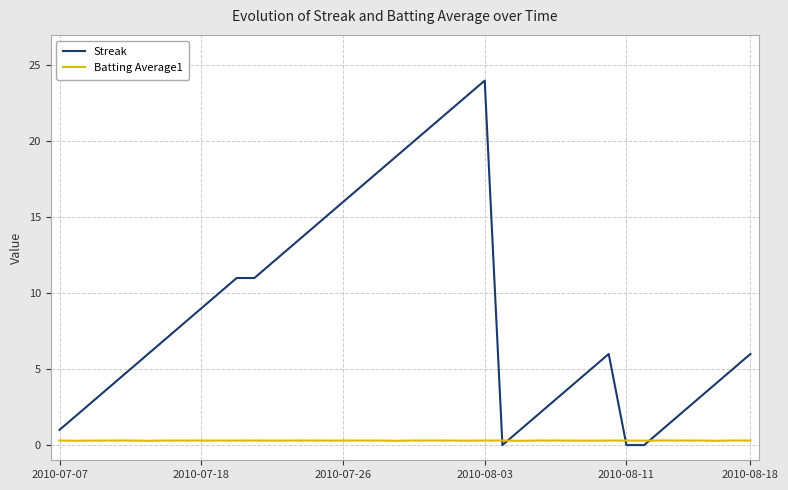

After their last crossing, which series has the higher values: Streak or Batting Average1?

Streak